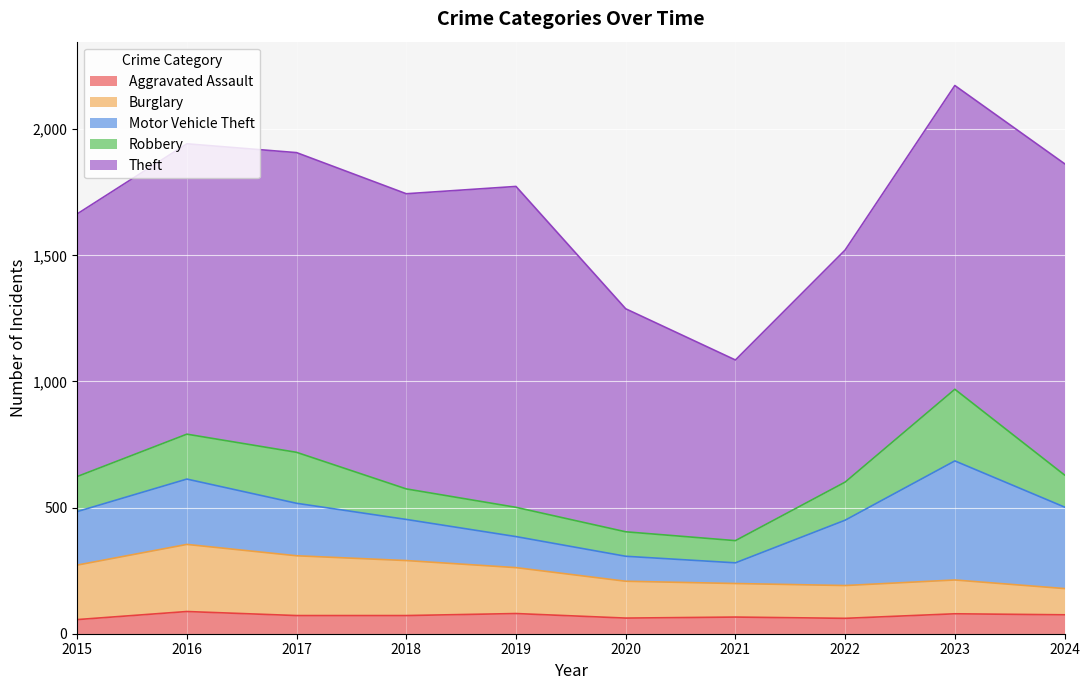

How many categories are shown in the chart?

10